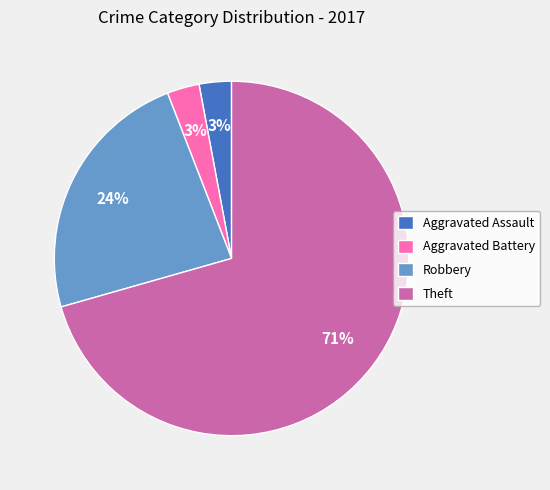

Is it true that Theft is 85% of the pie?

False